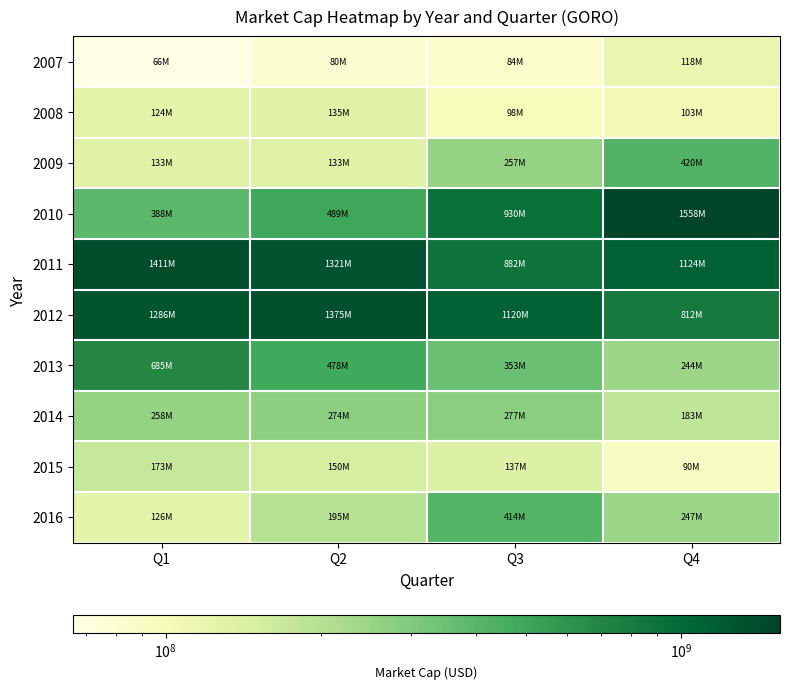

Which series has the largest total across all categories?

2011